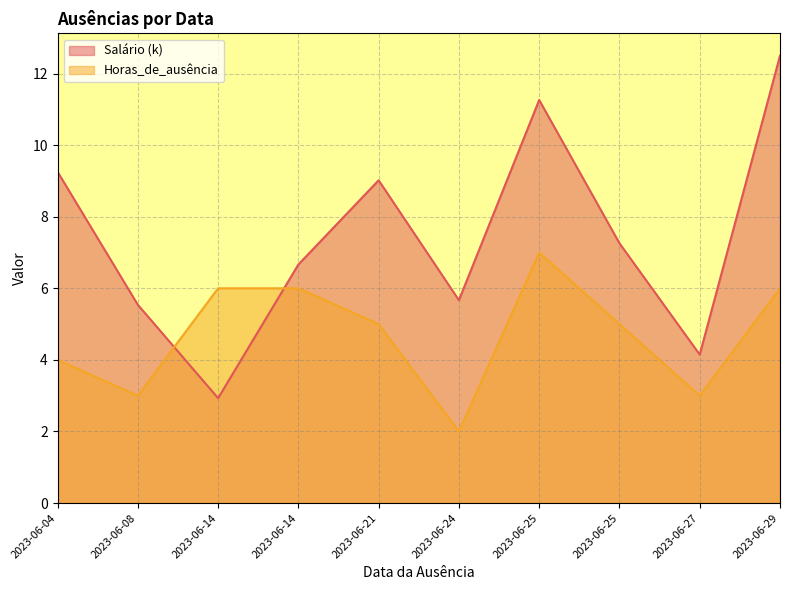

What is the difference between the maximum and minimum values in the Salário series?

9.6